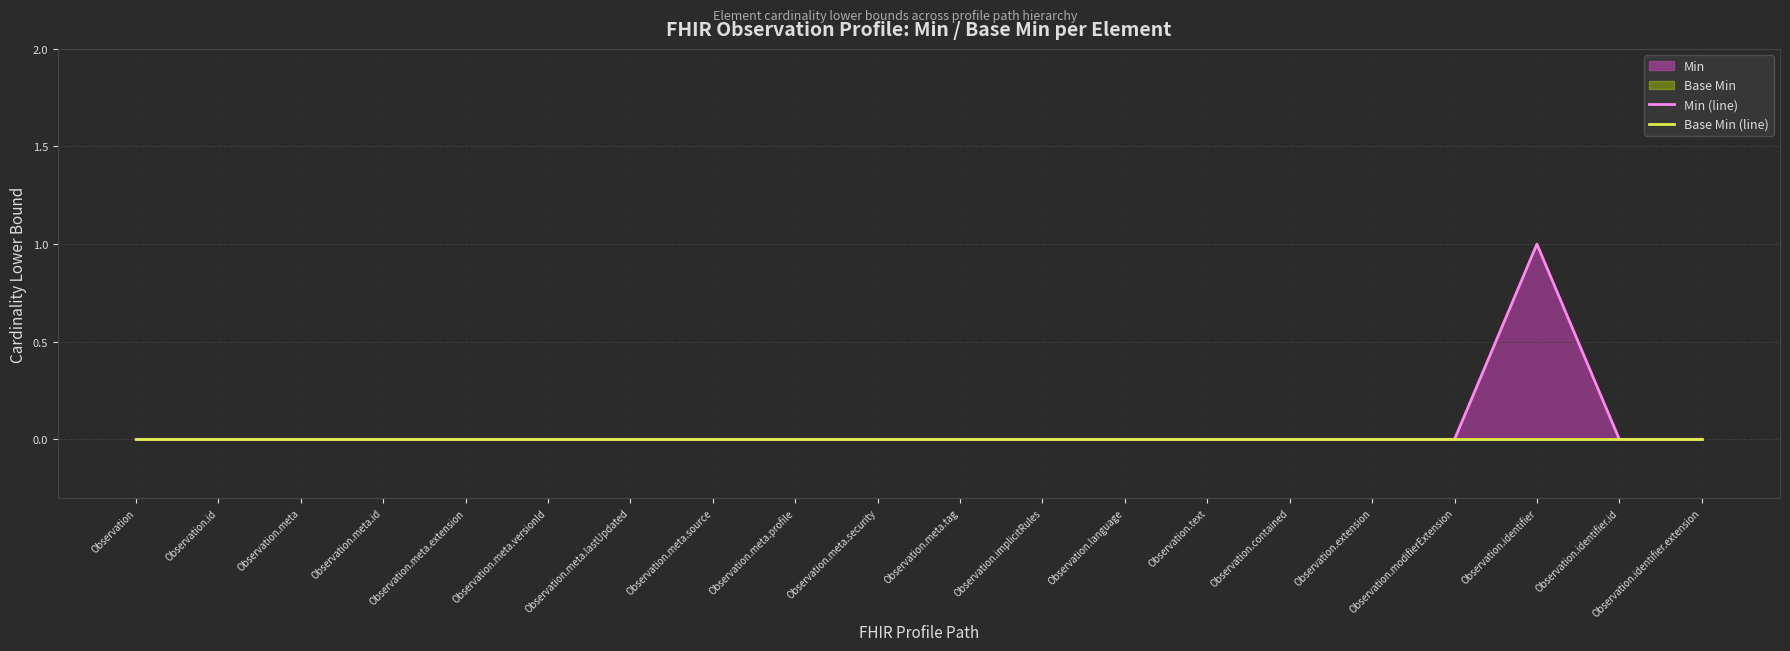

How many Min (line) values are between 0 and 1?

20